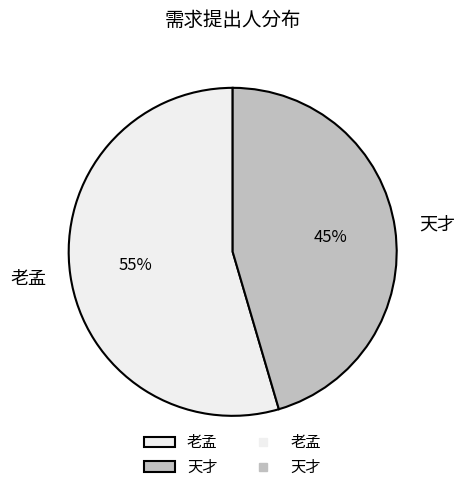

How many segments does this pie chart have?

2